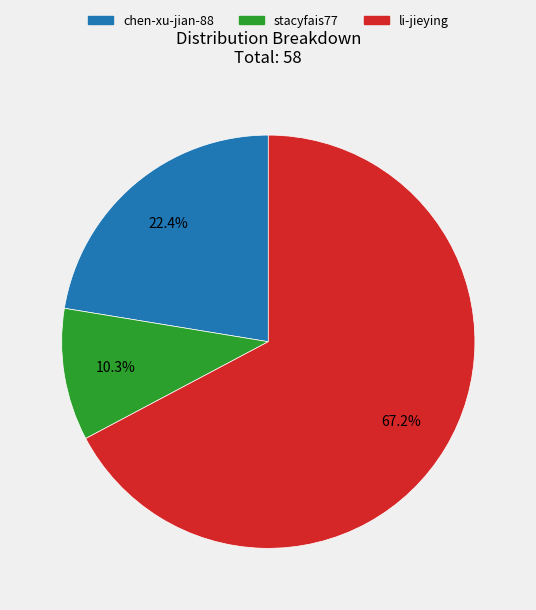

Which category has the smallest portion of the pie?

stacyfais77